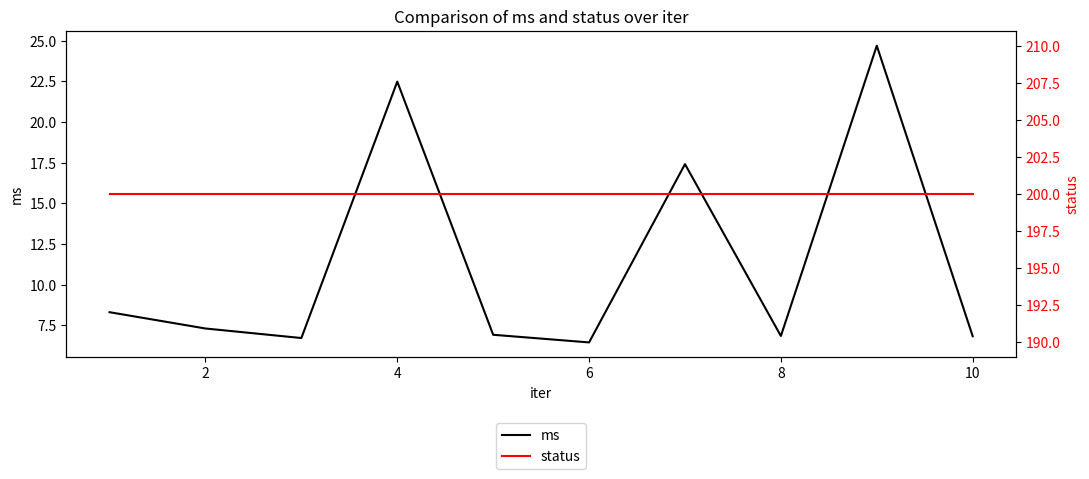

Does the chart display data point markers on the line(s)?

No